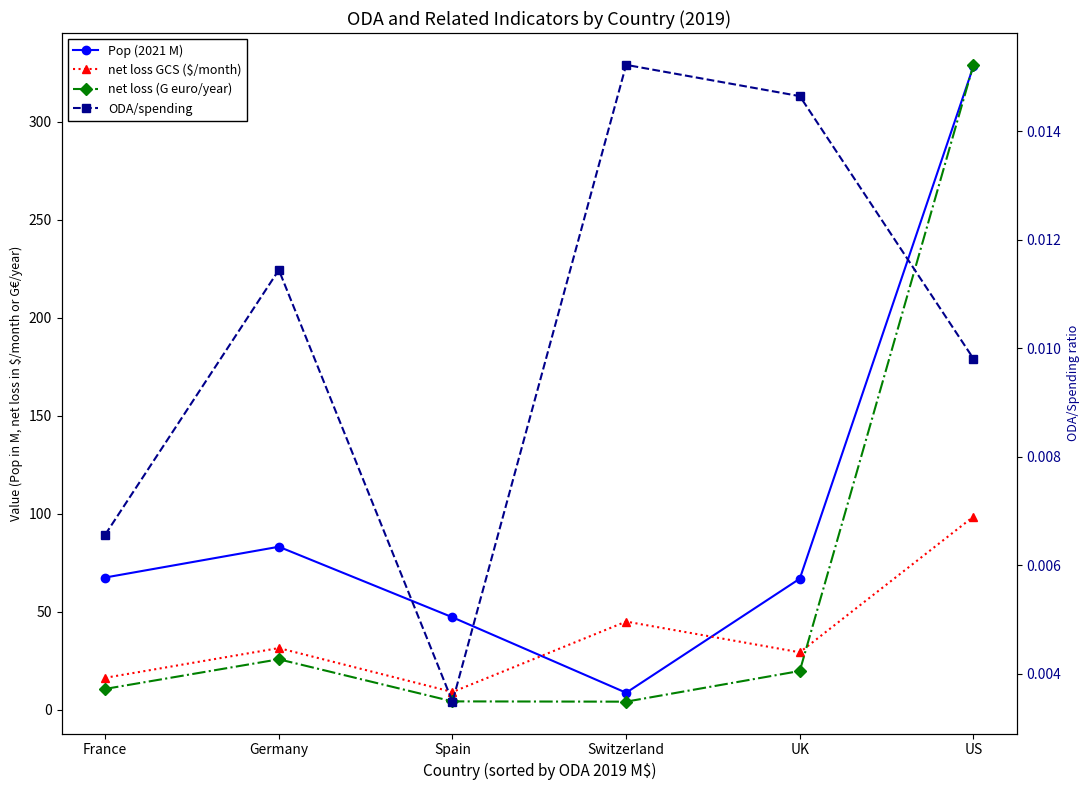

At which category does the chart reach its minimum across all series?

Spain